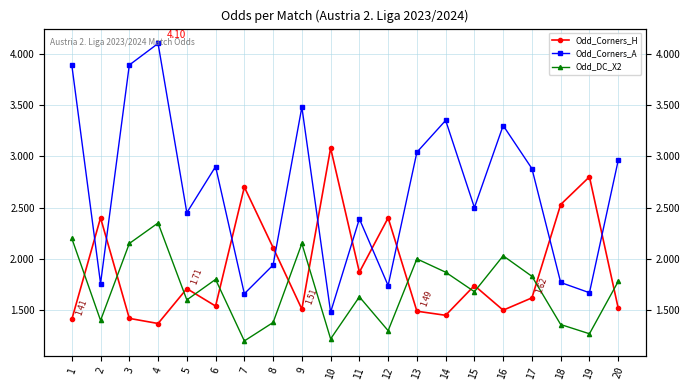

What is the approximate value of Odd_Corners_H at 2?

2.4